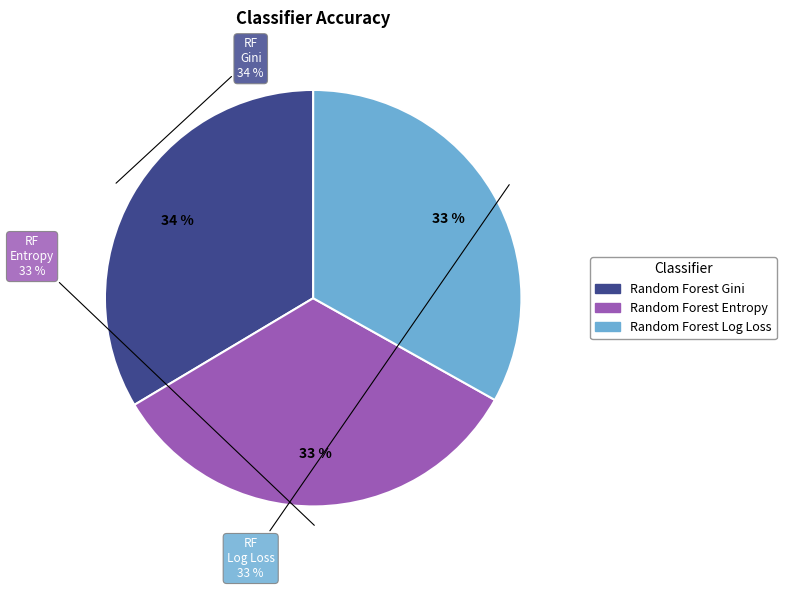

What percentage do Random Forest Log Loss and Random Forest Entropy together represent?

66.4%